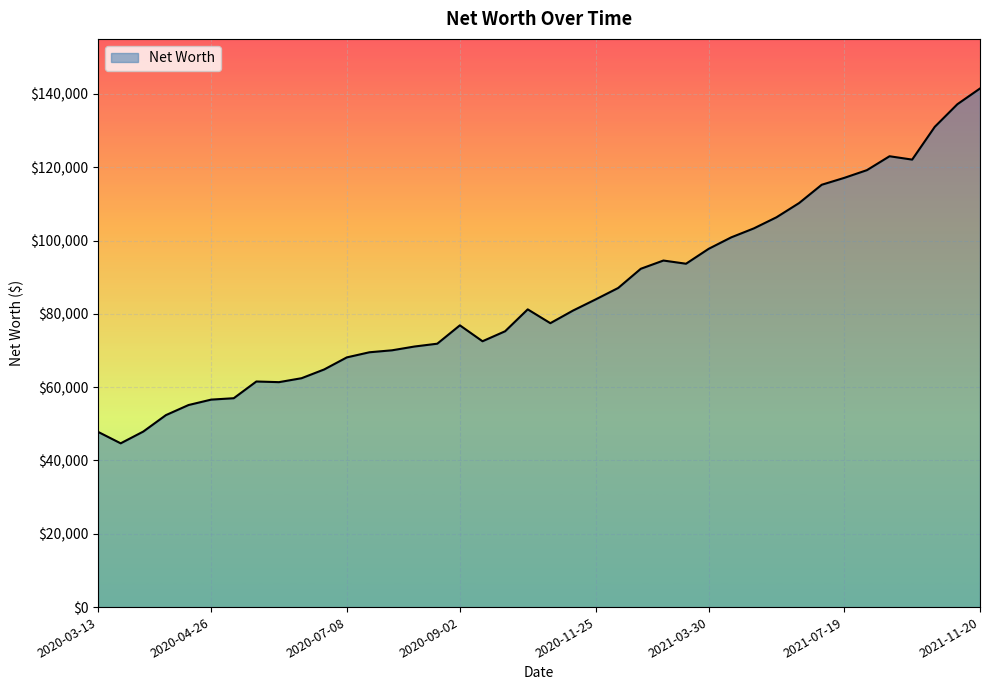

What is the maximum value shown in the chart?

141467.7